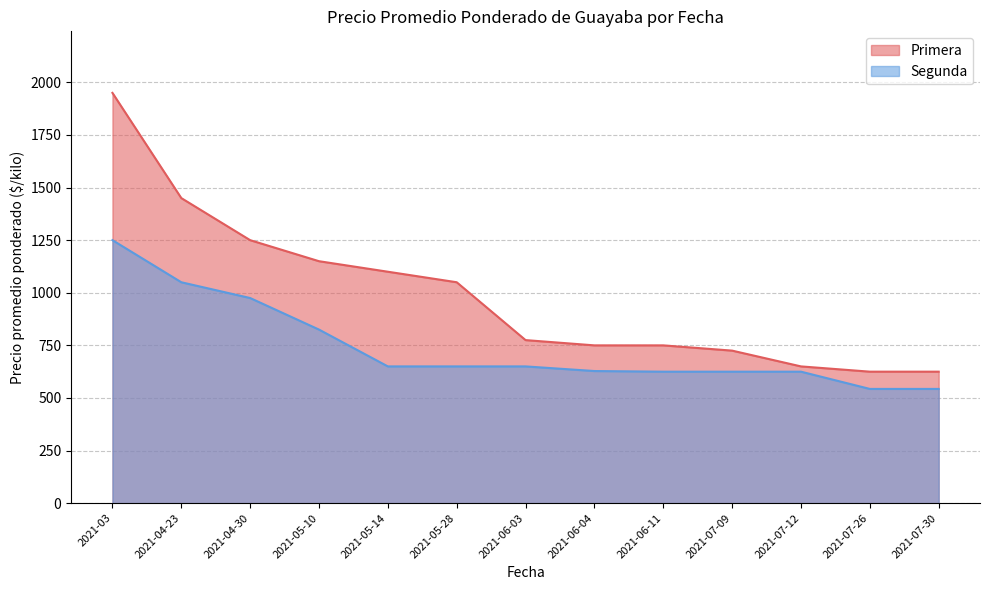

What is the lowest value of the Segunda series?

543